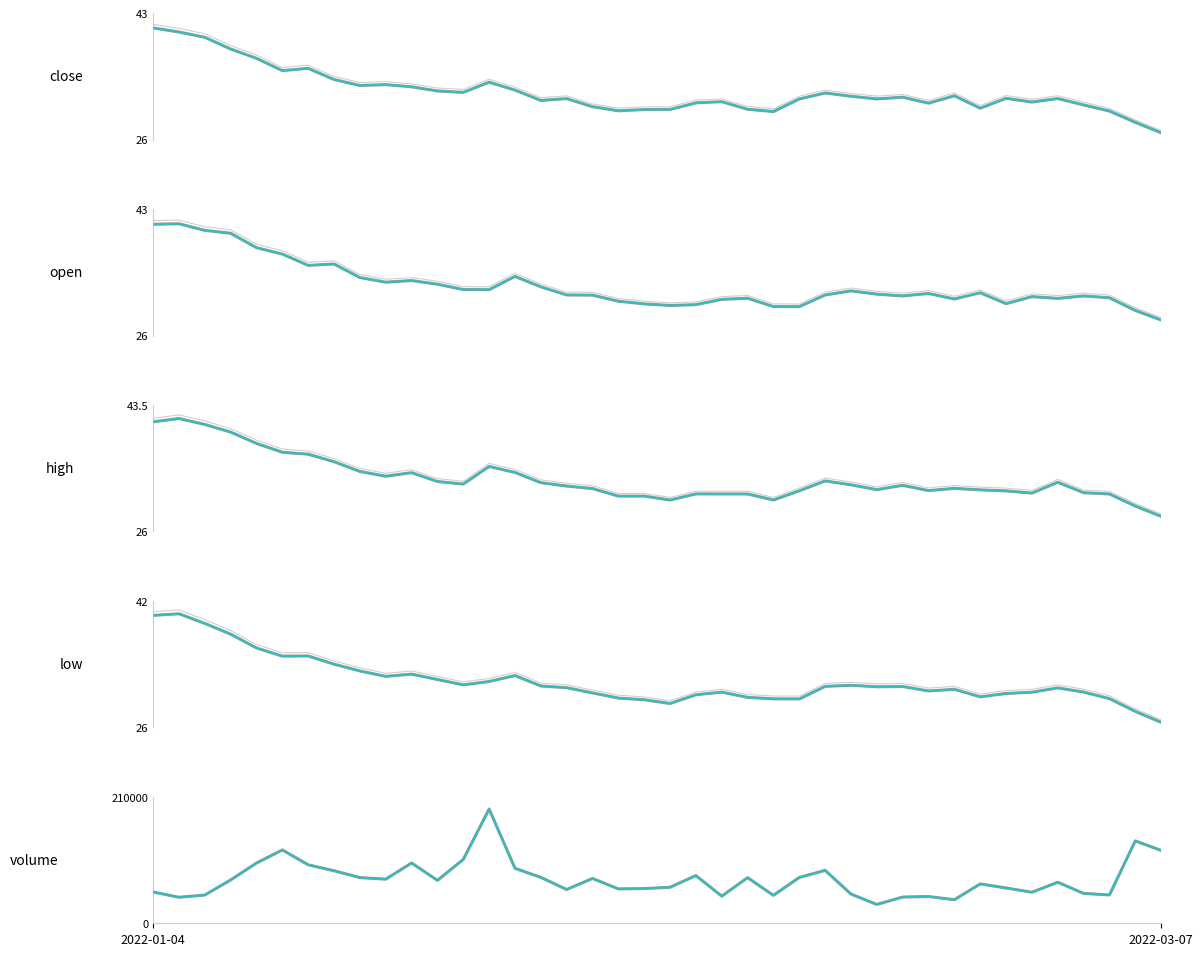

At 2022-03-02, list the series in order from smallest to largest.

low, close, open, high, volume